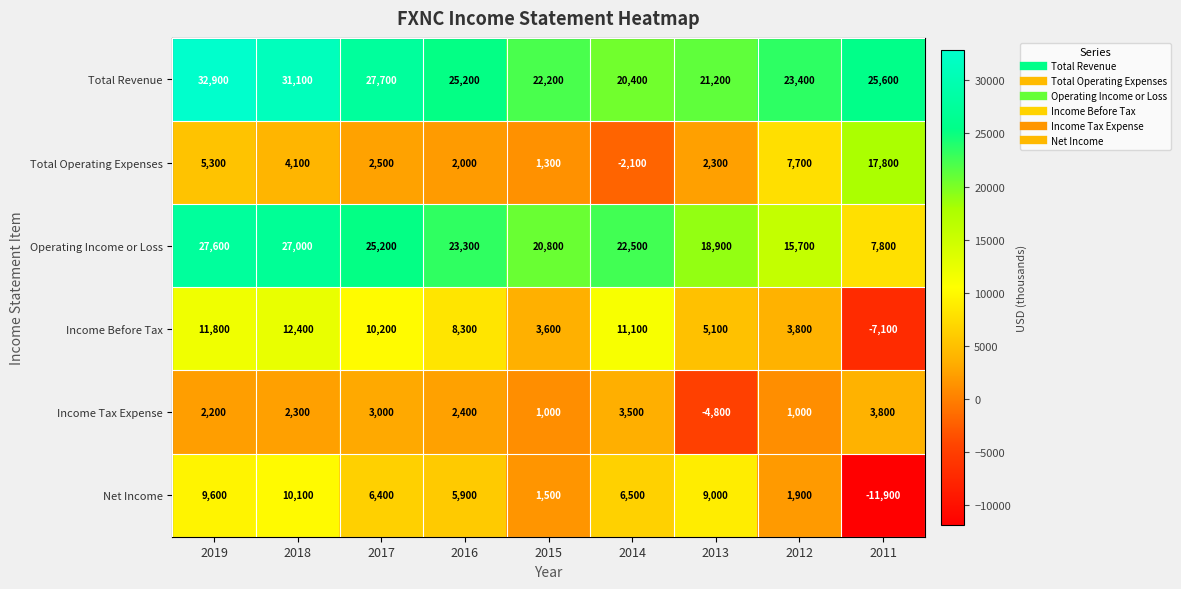

Which series has the largest range (max minus min)?

Net Income